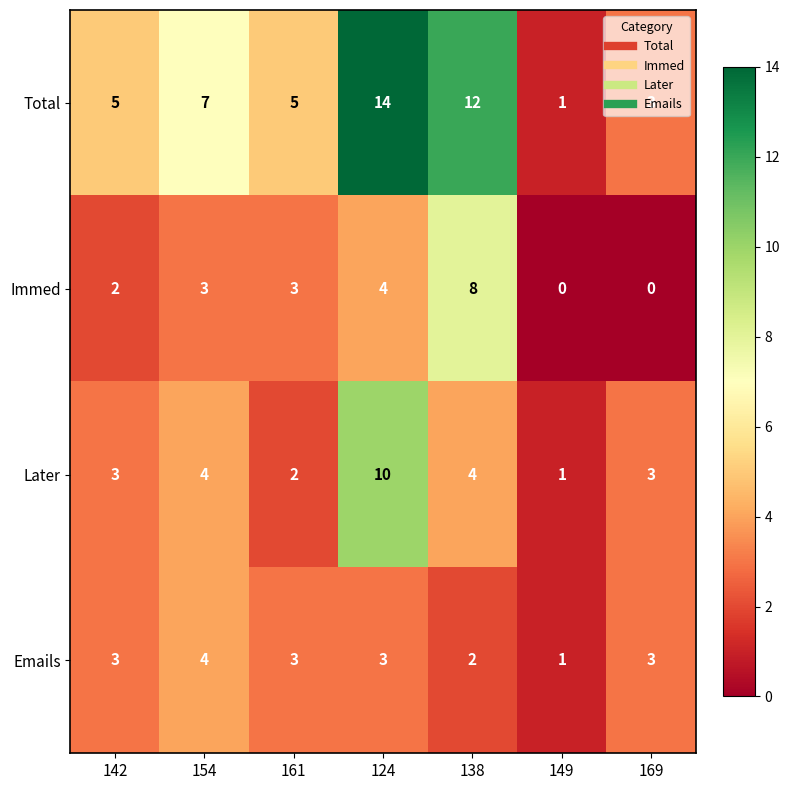

What is the maximum value shown in the chart?

14